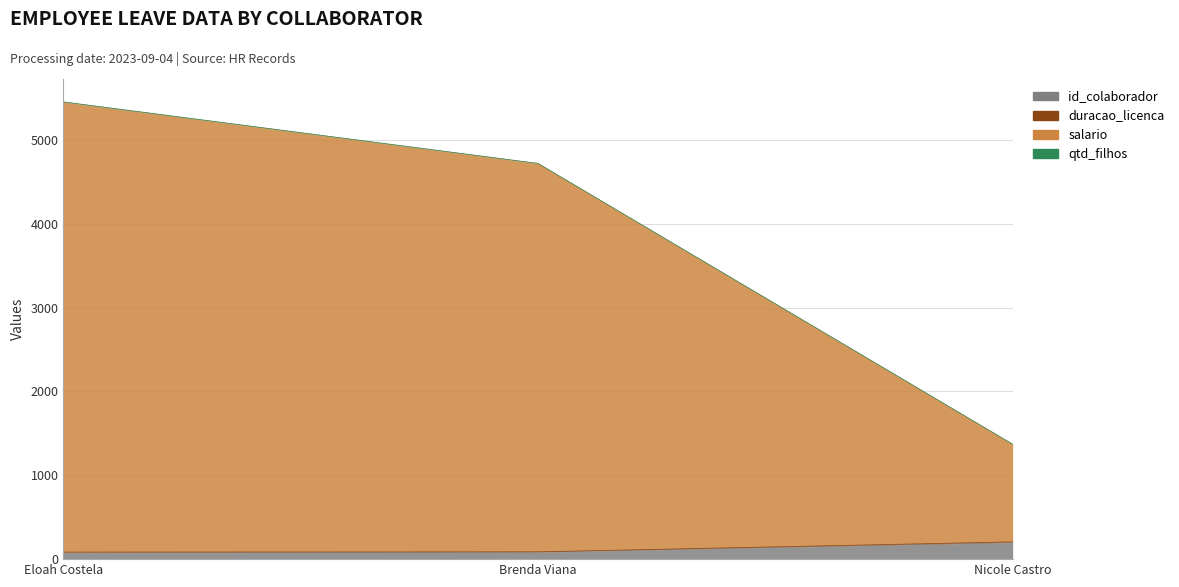

What is the difference between the maximum and second lowest values in the id_colaborador series?

115.0